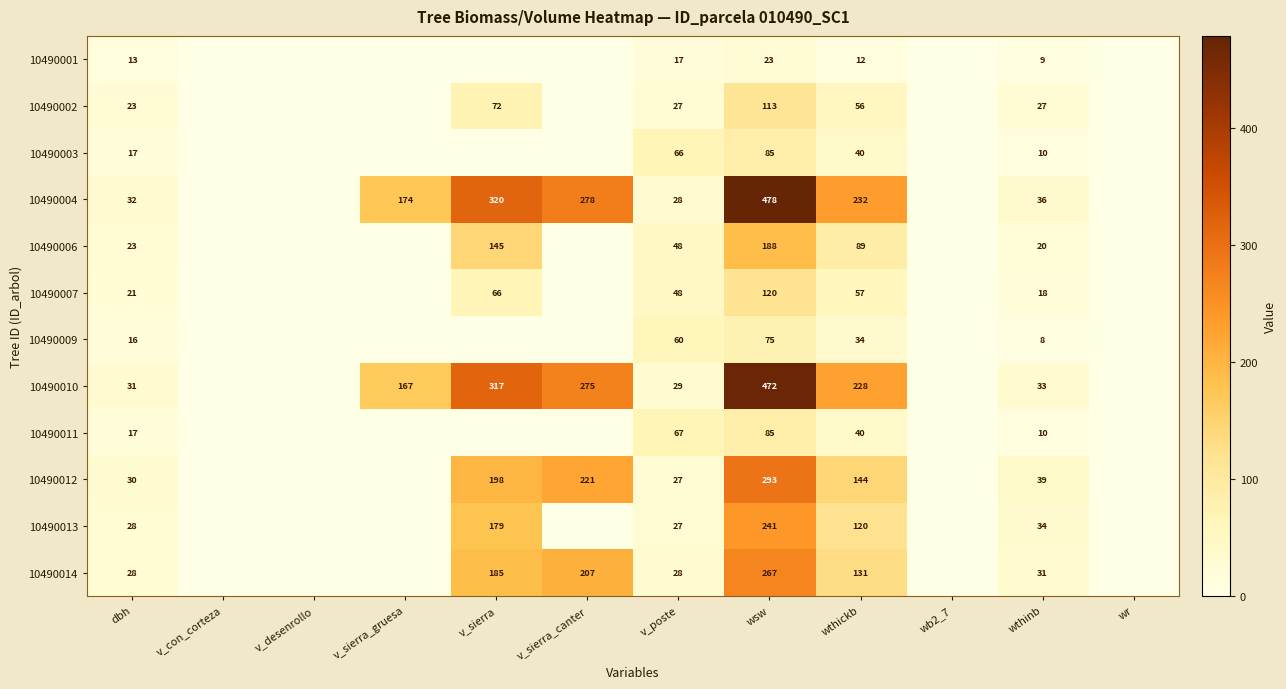

What is the difference between the 10490010 values at v_sierra_canter and v_sierra_gruesa?

108